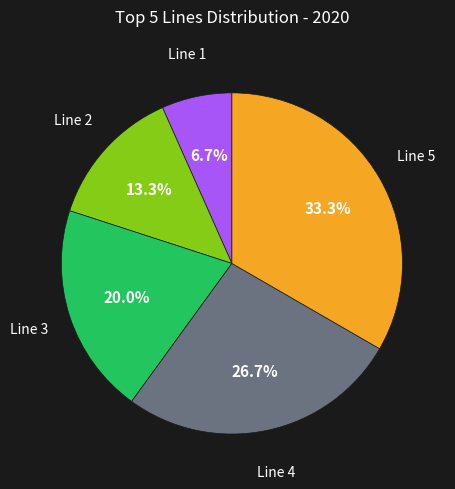

To the nearest percent, what portion does Line 1 represent?

7%